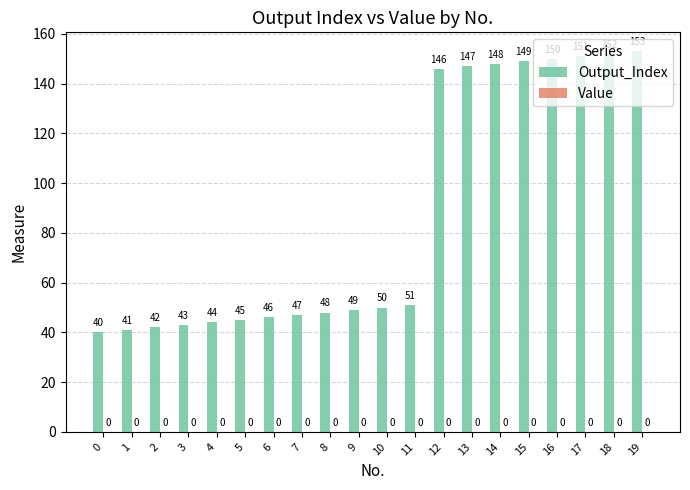

How many data points does each series have?

20